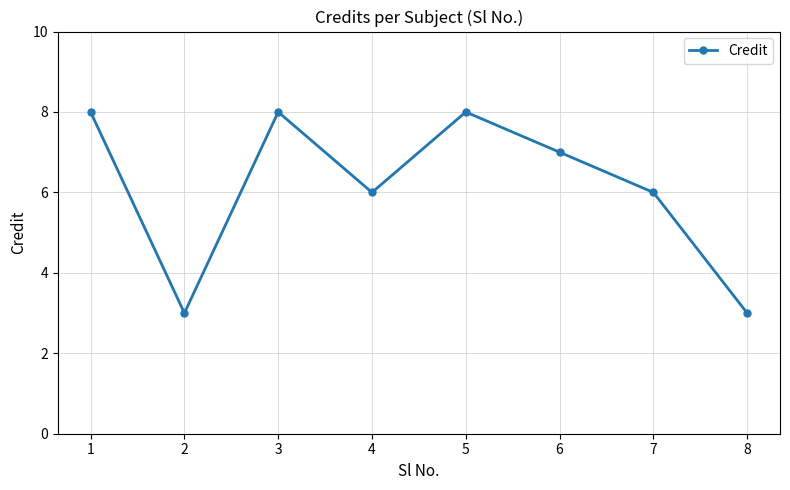

What is the sum of all values?

49